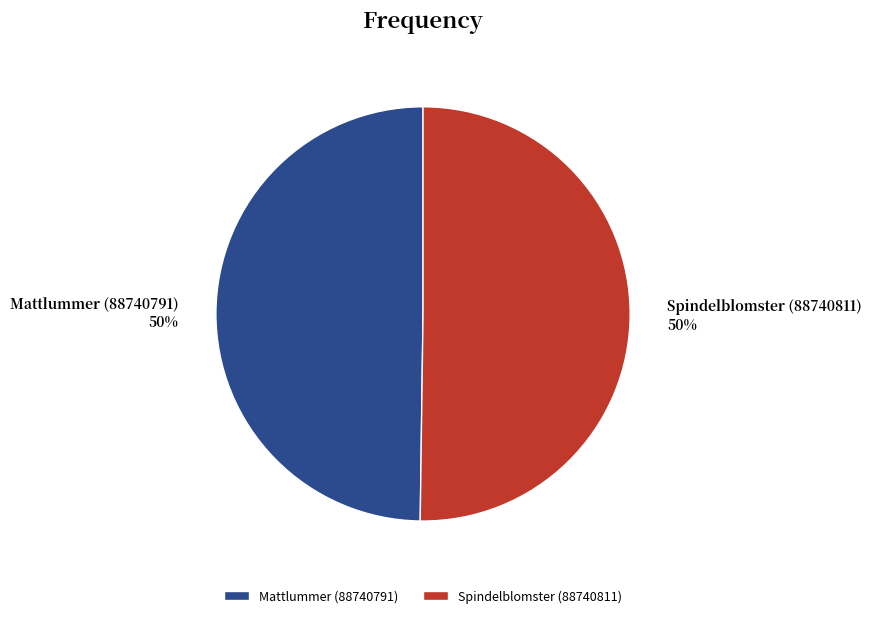

Is the sum of Spindelblomster (88740811) and Mattlummer (88740791) greater than half?

Yes